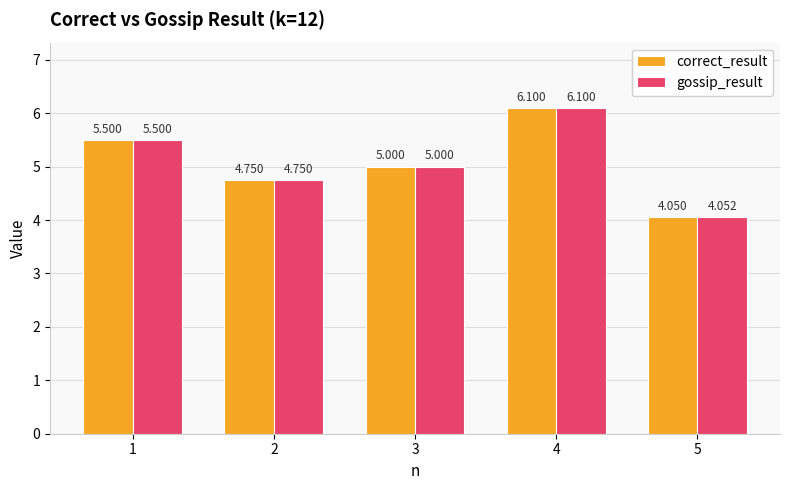

What are all the series names shown in the legend?

correct_result, gossip_result